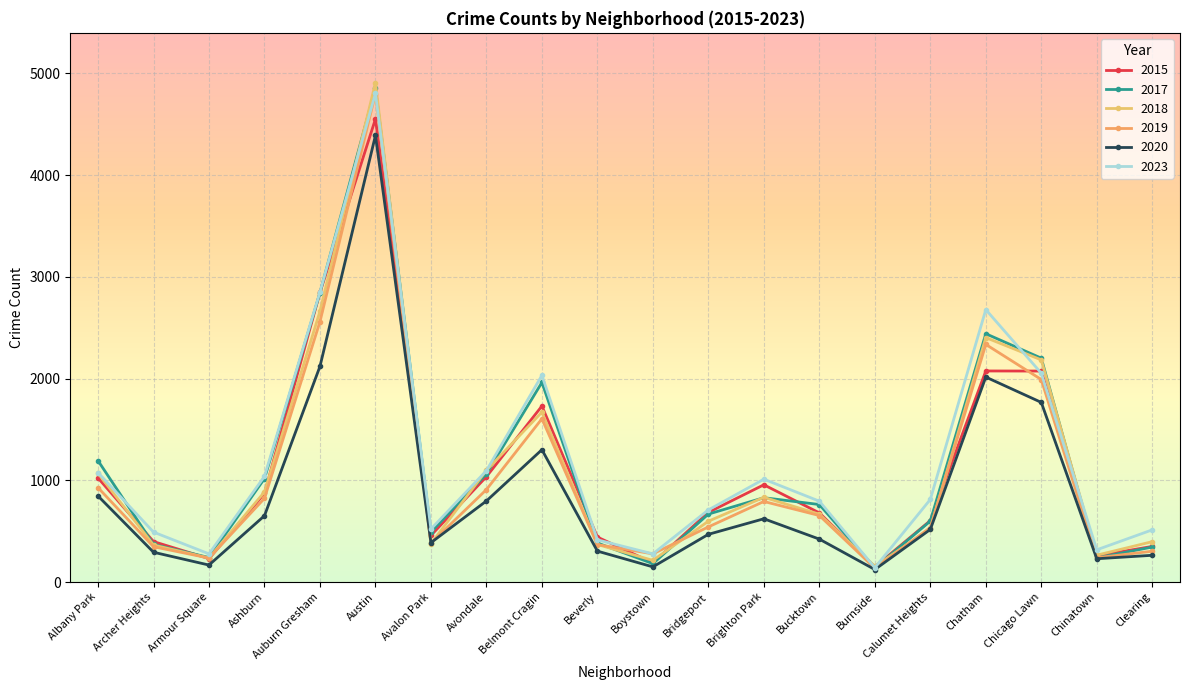

How many interior local peaks does the 2017 series have?

4